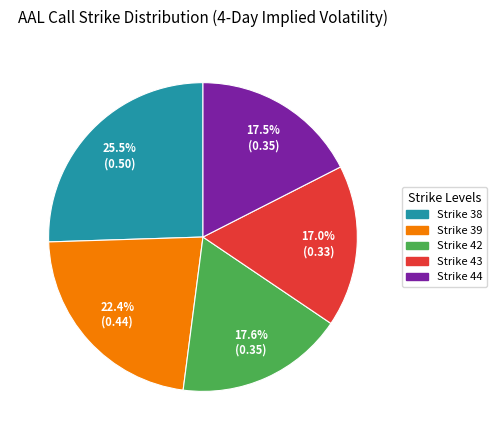

To the nearest percent, what portion does Strike 43 represent?

17%